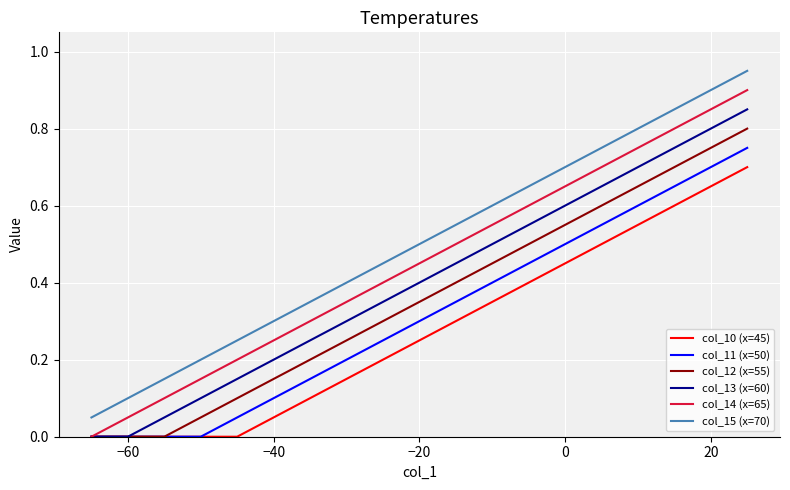

Rank the series by their maximum value, from highest to lowest.

col_15 (x=70), col_14 (x=65), col_13 (x=60), col_12 (x=55), col_11 (x=50), col_10 (x=45)